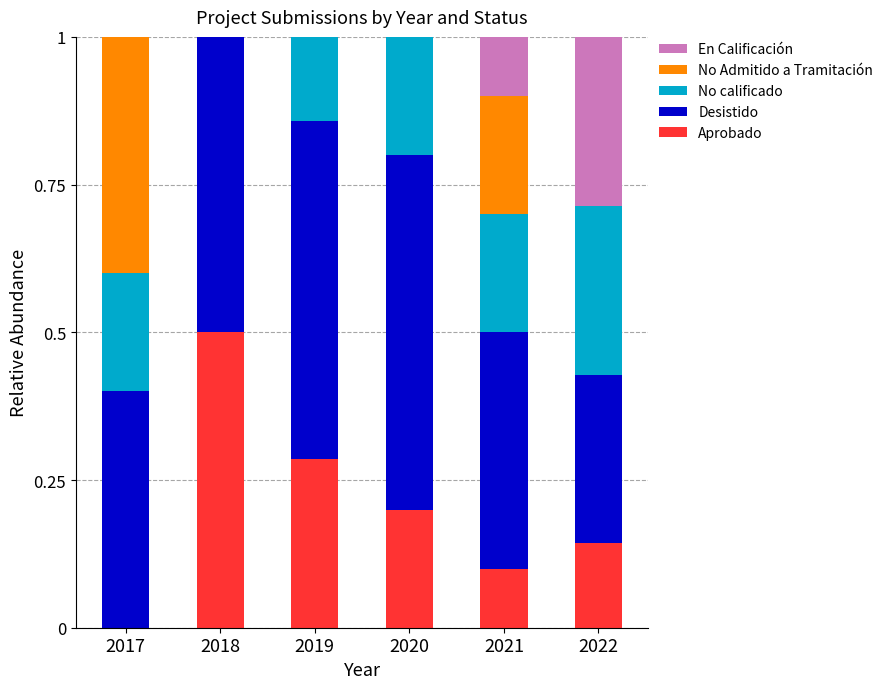

Is it true that Aprobado equals 0.2 at 2019?

False